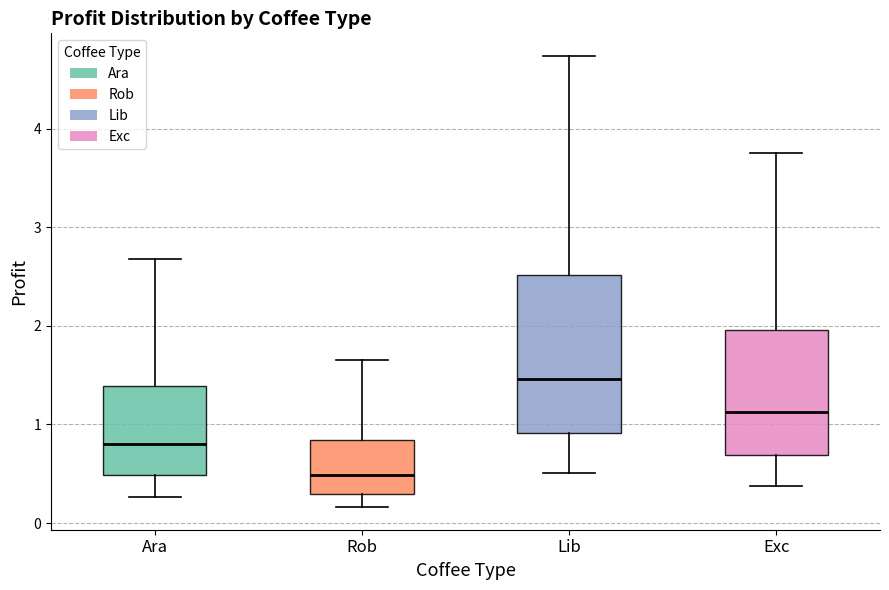

Reading left to right, transcribe this box plot: for each box, give where its median line is, the range the box spans, and where its two whiskers end, as read against the y-axis. The values are not printed on the chart, so give them approximately, as read against the axis.

Ara: median 0.8, box 0.5 to 1.4, whiskers 0.3 to 2.7
Rob: median 0.5, box 0.3 to 0.8, whiskers 0.2 to 1.6
Lib: median 1.5, box 0.9 to 2.5, whiskers 0.5 to 4.7
Exc: median 1.1, box 0.7 to 2.0, whiskers 0.4 to 3.8